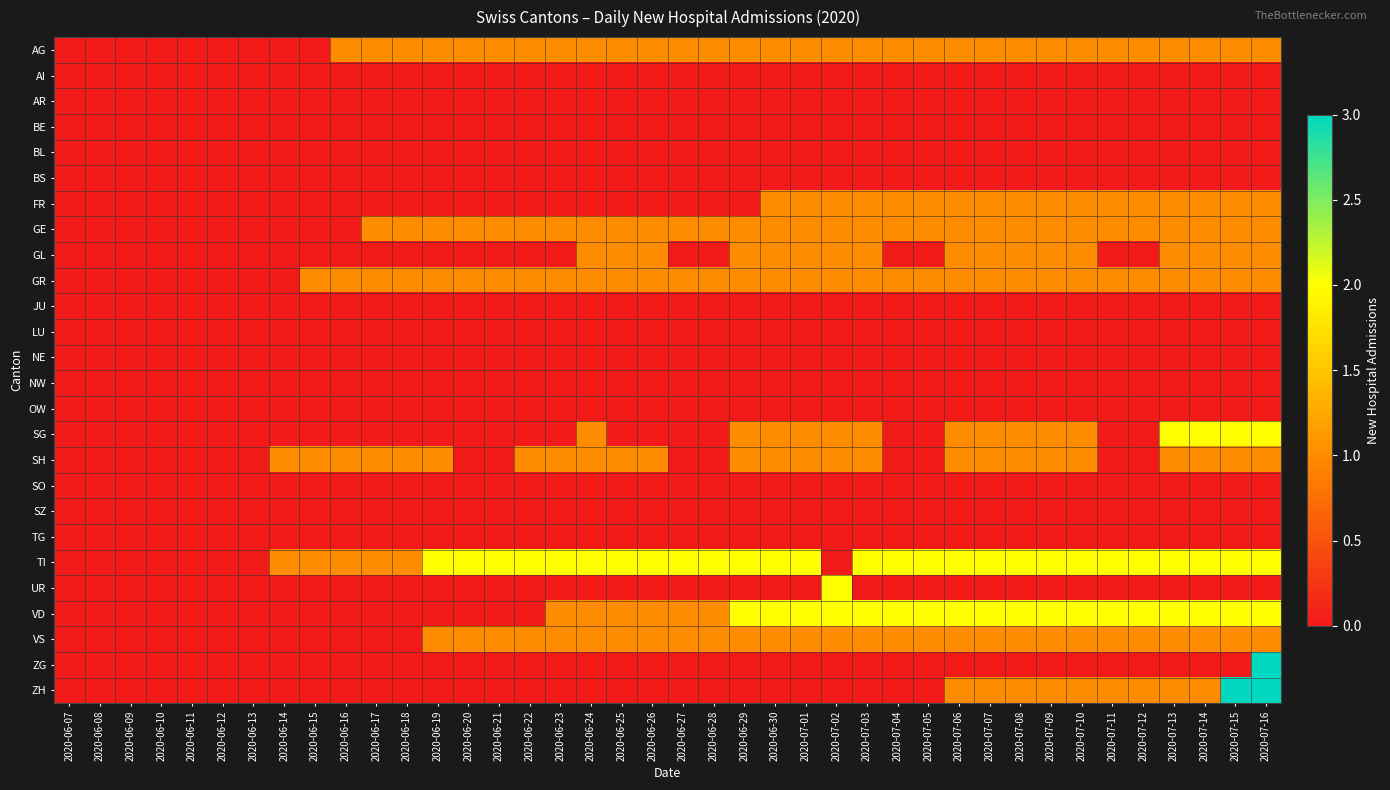

What is the total value across all series at 2020-06-29?

11